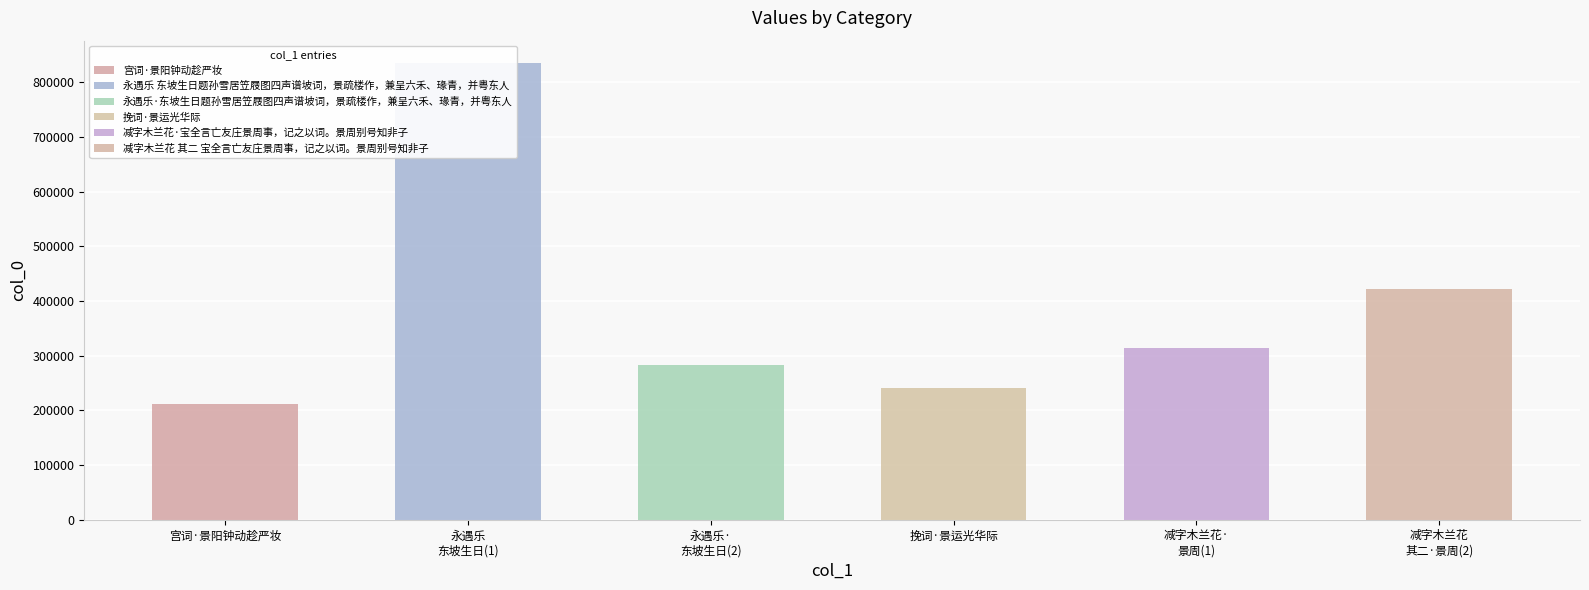

List the labels in order of value, smallest first.

宫词·景阳钟动趁严妆, 挽词·景运光华际, 永遇乐·东坡生日题孙雪居笠屐图四声谱坡词，景疏楼作，兼呈六禾、瑑青，并粤东人, 减字木兰花·宝全言亡友庄景周事，记之以词。景周别号知非子, 减字木兰花 其二 宝全言亡友庄景周事，记之以词。景周别号知非子, 永遇乐 东坡生日题孙雪居笠屐图四声谱坡词，景疏楼作，兼呈六禾、瑑青，并粤东人